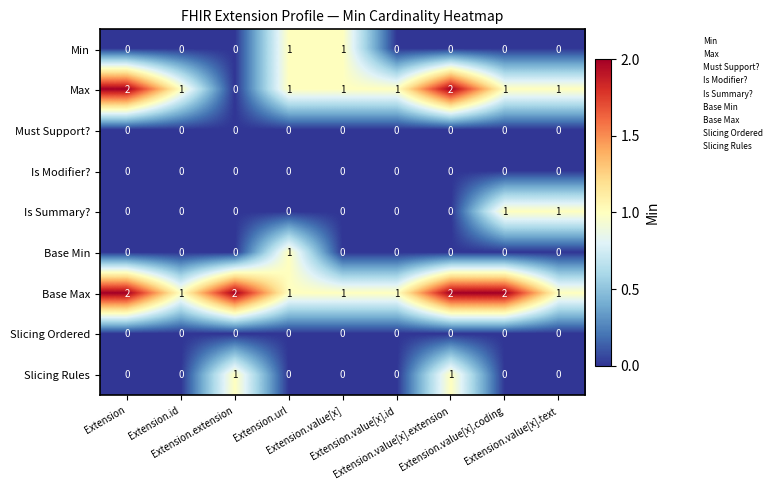

Which series has the widest spread of values?

Max